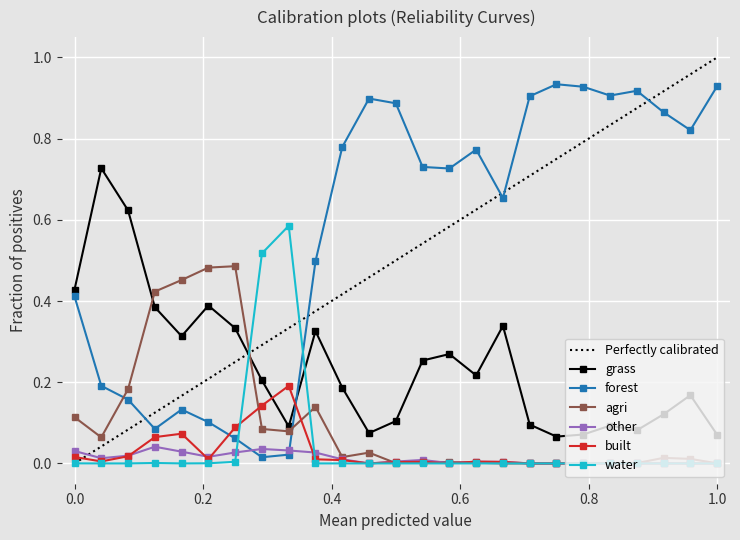

True or false: forest has more than 1 interior local peaks.

True